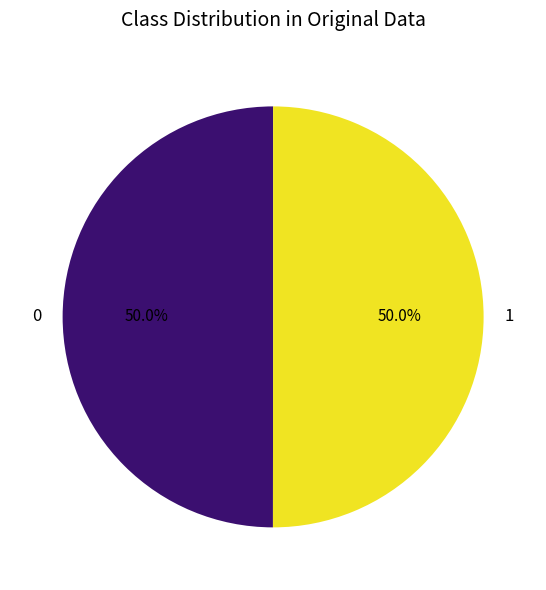

Approximately how many times larger is the value at 0 compared to 1?

1.0